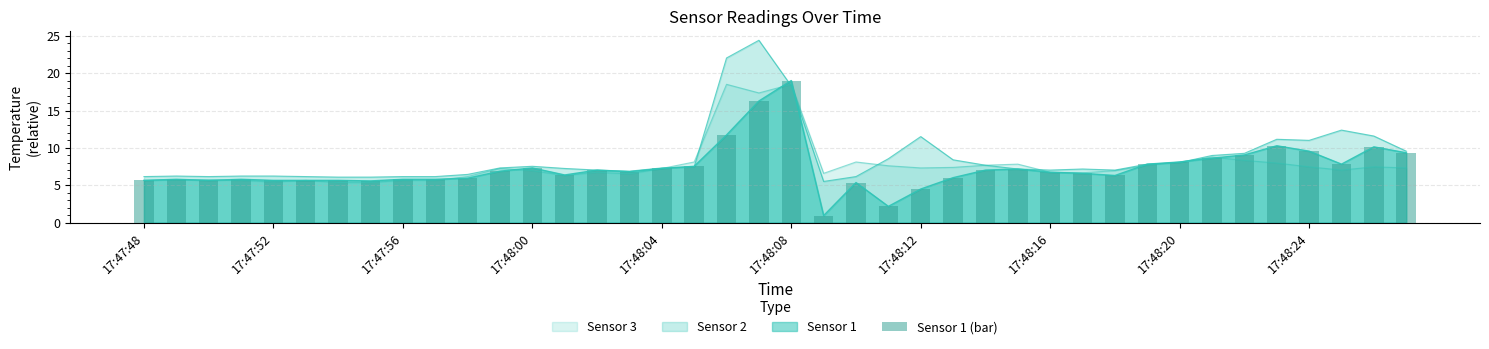

Are the bars horizontal?

No